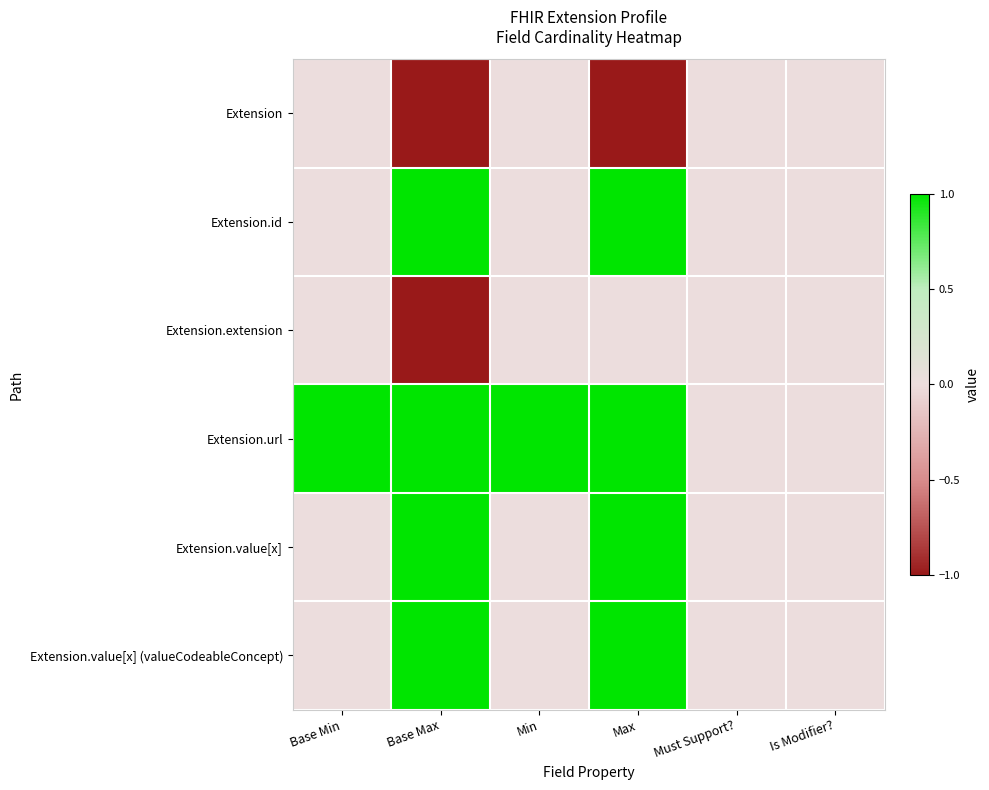

Reading right to left, transcribe all the data shown in this chart.

Extension: Is Modifier?=0	Must Support?=0	Max=-1	Min=0	Base Max=-1	Base Min=0
Extension.id: Is Modifier?=0	Must Support?=0	Max=1	Min=0	Base Max=1	Base Min=0
Extension.extension: Is Modifier?=0	Must Support?=0	Max=0	Min=0	Base Max=-1	Base Min=0
Extension.url: Is Modifier?=0	Must Support?=0	Max=1	Min=1	Base Max=1	Base Min=1
Extension.value[x]: Is Modifier?=0	Must Support?=0	Max=1	Min=0	Base Max=1	Base Min=0
Extension.value[x] (valueCodeableConcept): Is Modifier?=0	Must Support?=0	Max=1	Min=0	Base Max=1	Base Min=0